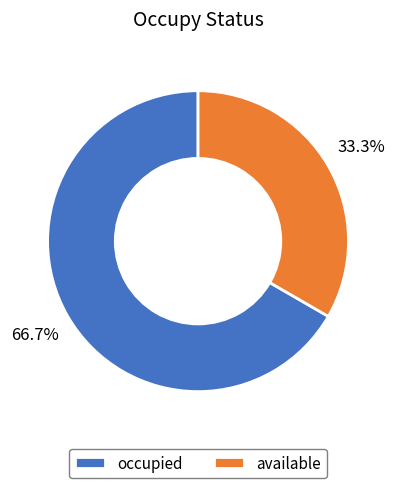

How many slices are in this pie chart?

2